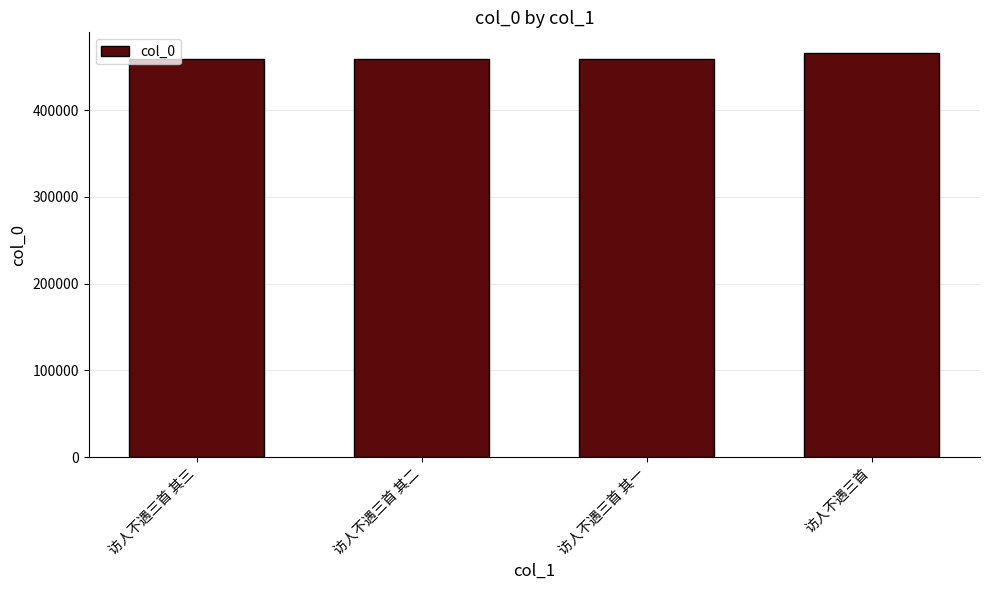

What is the ratio of the value at 访人不遇三首 其一 to the value at 访人不遇三首 其三?

1.0